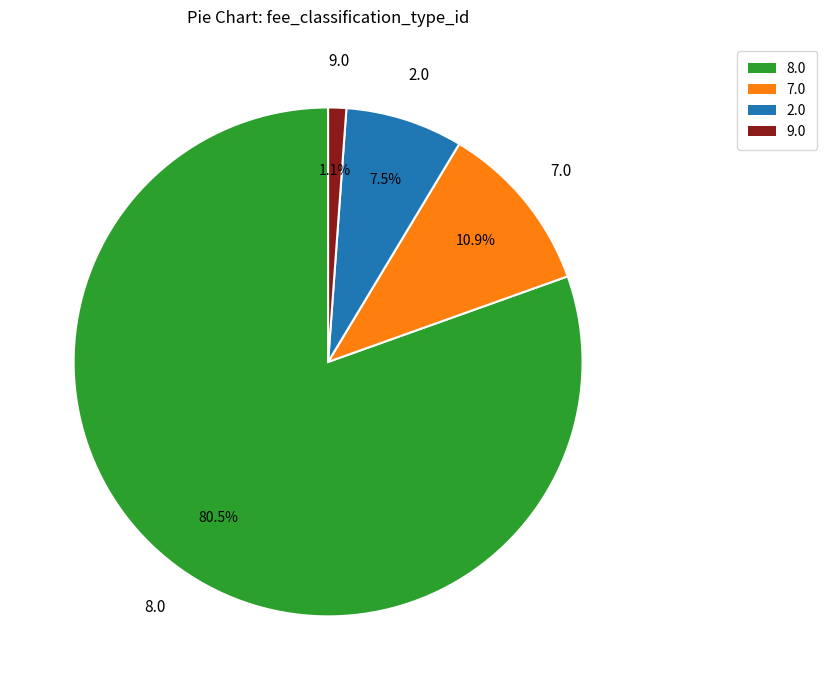

To the nearest percent, what is the combined percentage of 8.0 and 9.0?

82%